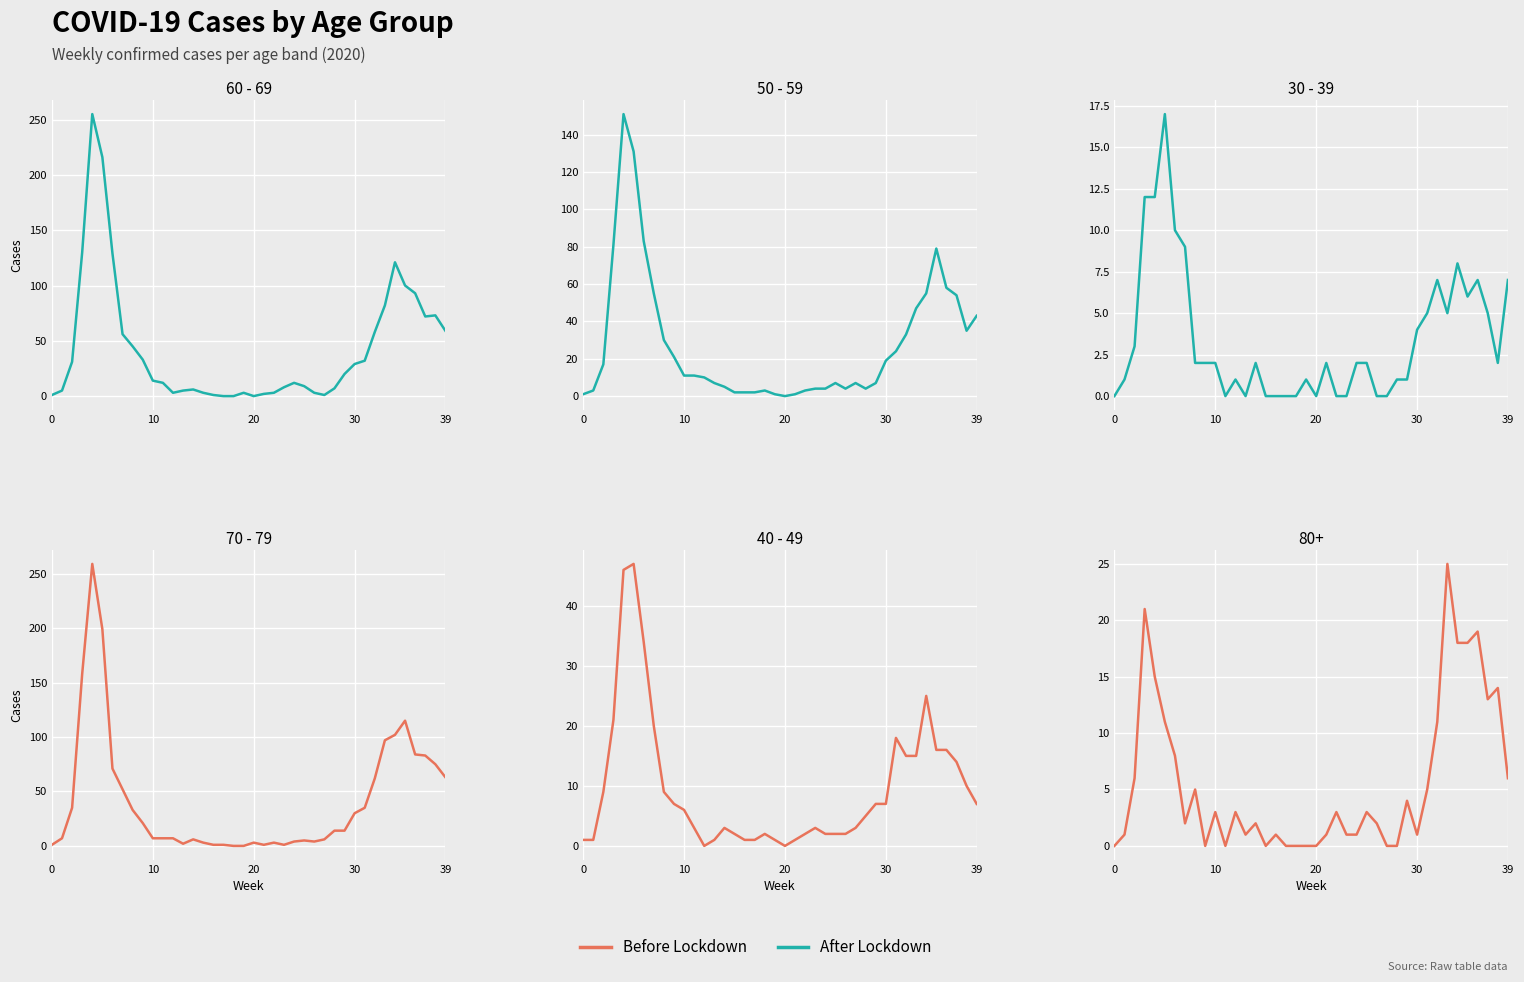

How many categories are shown in the chart?

40